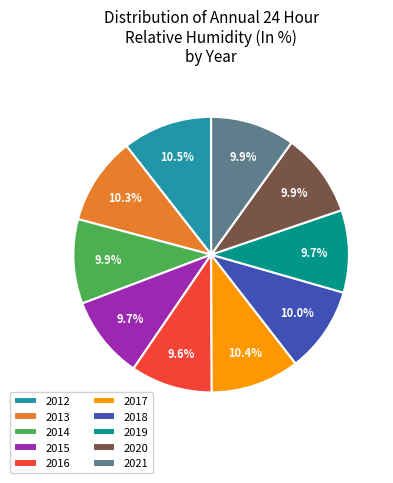

To the nearest percent, what portion does 2014 represent?

10%